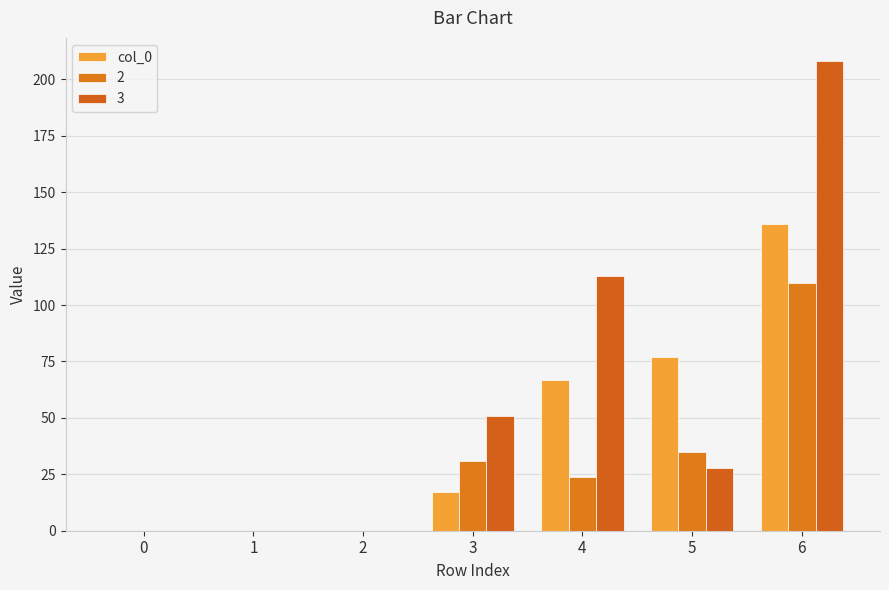

How many series are shown in this chart?

3